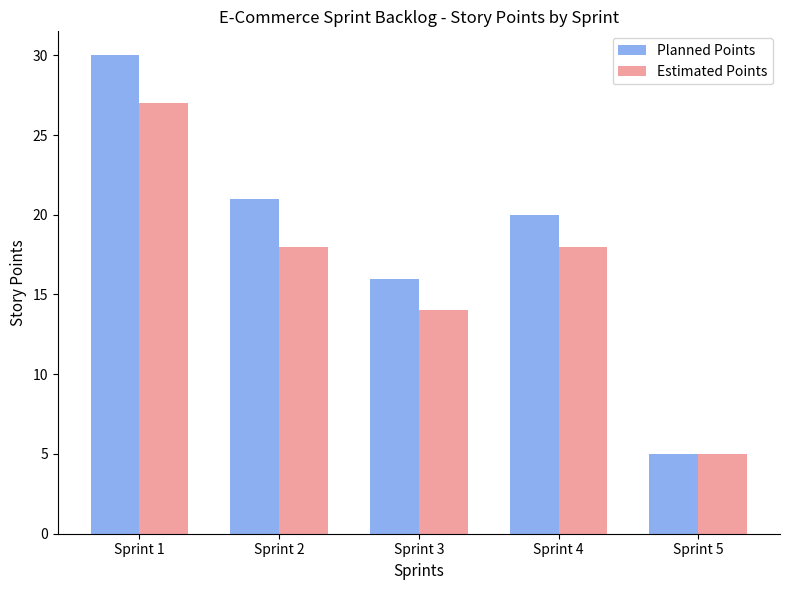

What is the difference between the Planned Points values at Sprint 1 and Sprint 5?

25